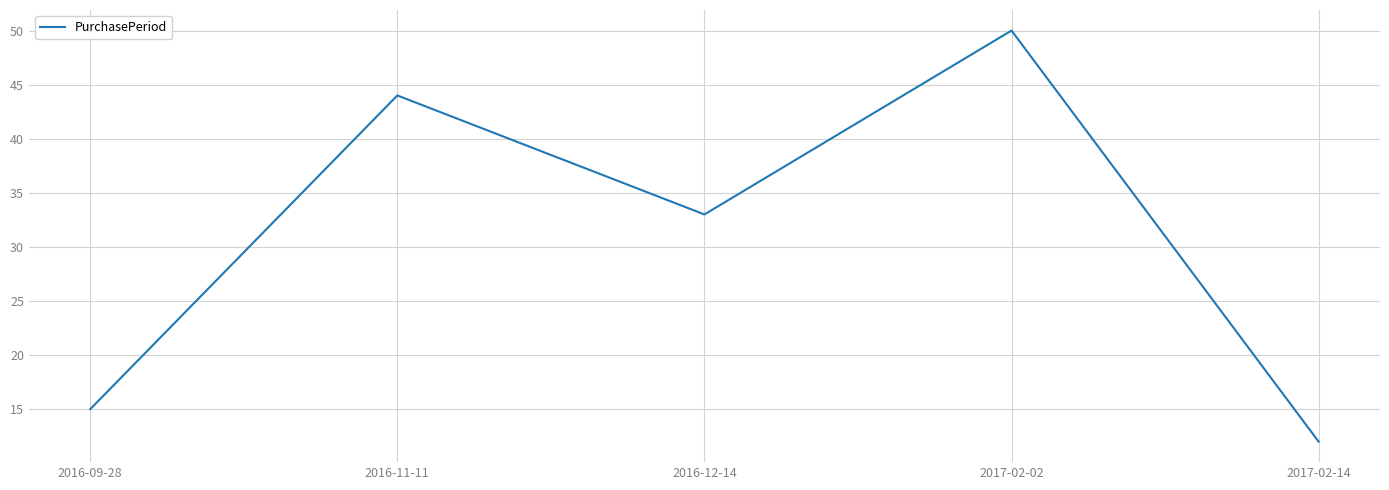

Where does the data first go above 33?

2016-11-11